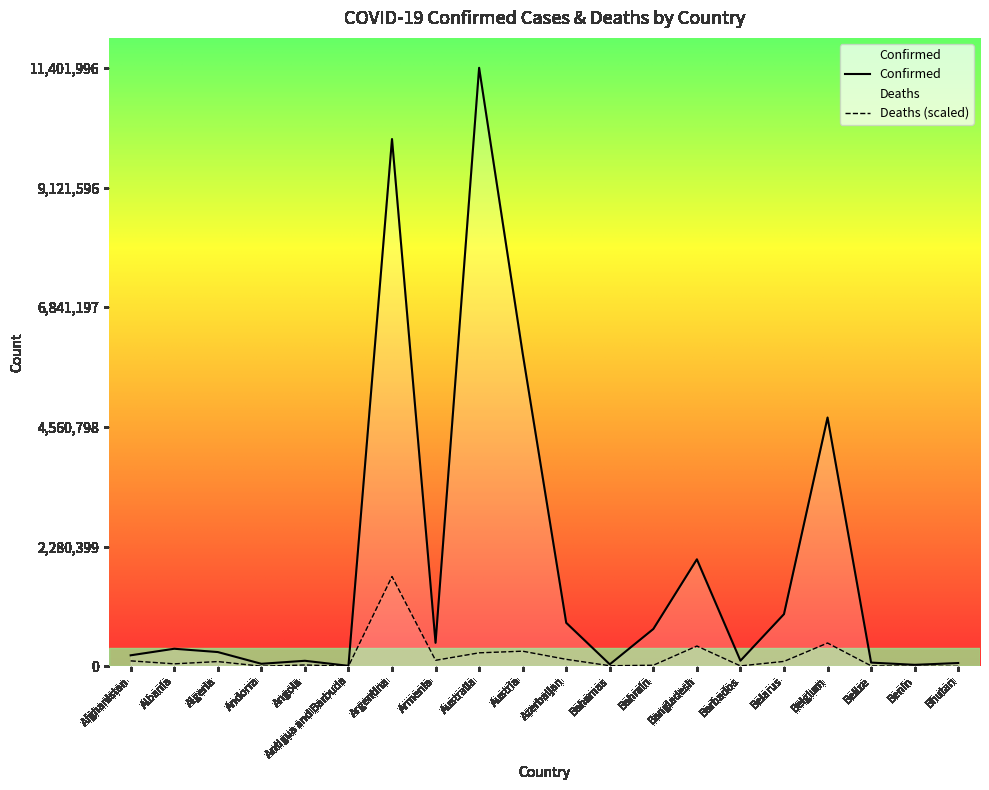

In Deaths (scaled), how many points are lower than both neighbors (excluding endpoints)?

6